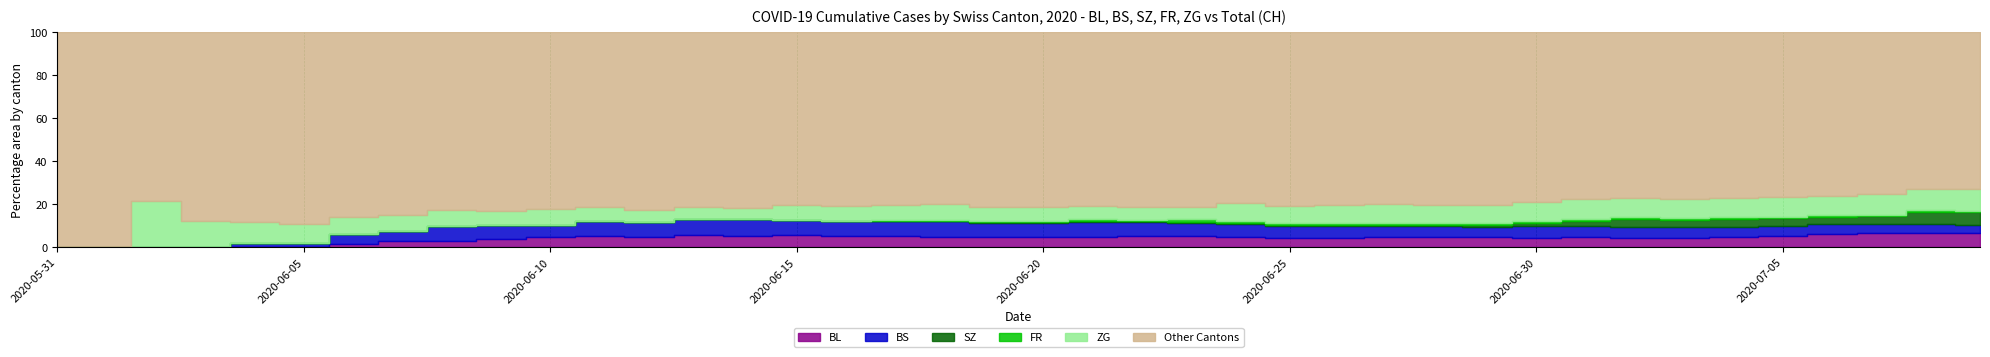

True or false: ZG and CH cross at least once.

False